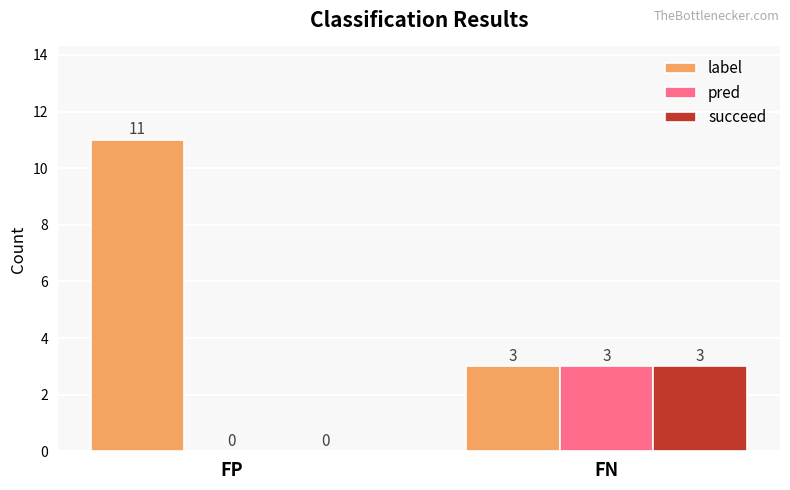

The value of pred at FP is 2. True or false?

False